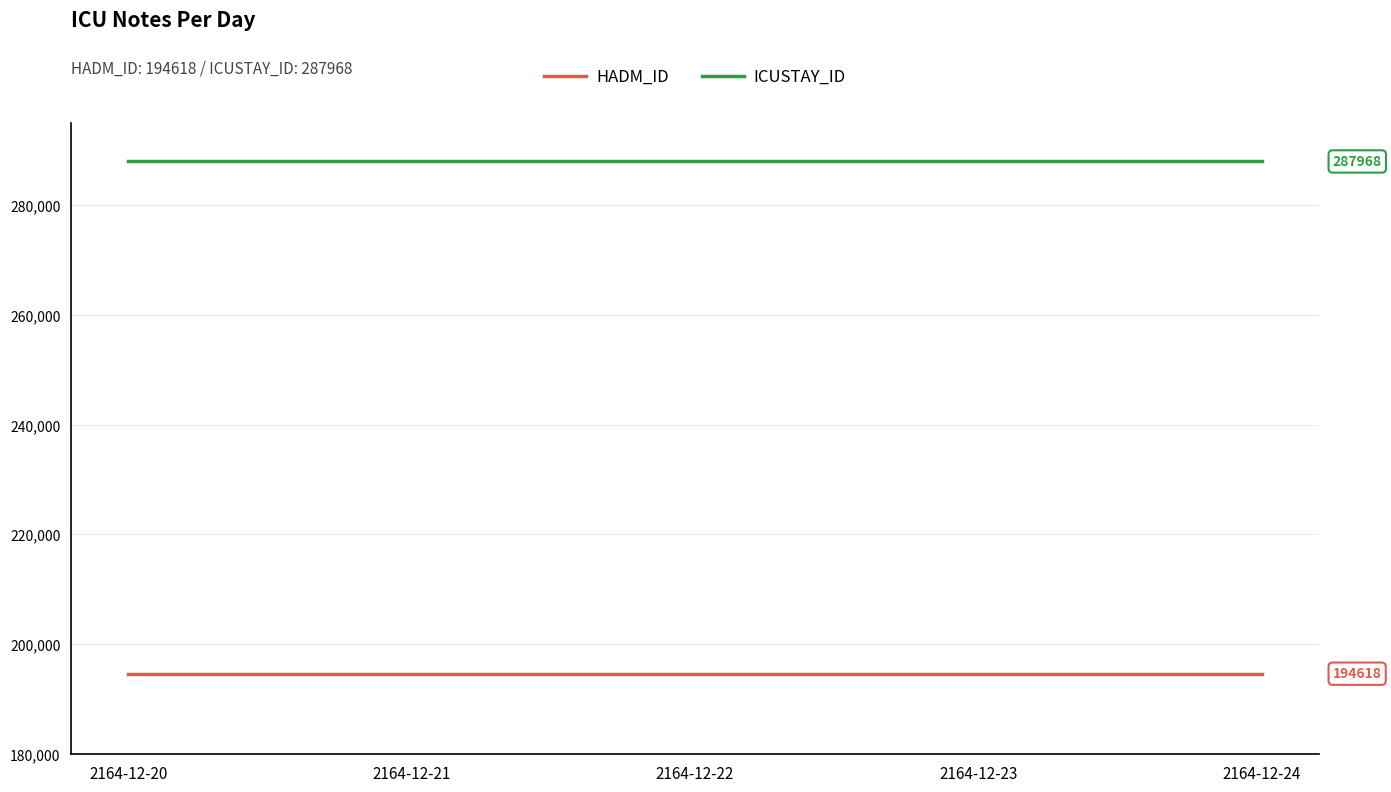

Reading left to right, what are all the values shown in this chart?

HADM_ID: 194618	194618	194618	194618	194618
ICUSTAY_ID: 287968	287968	287968	287968	287968